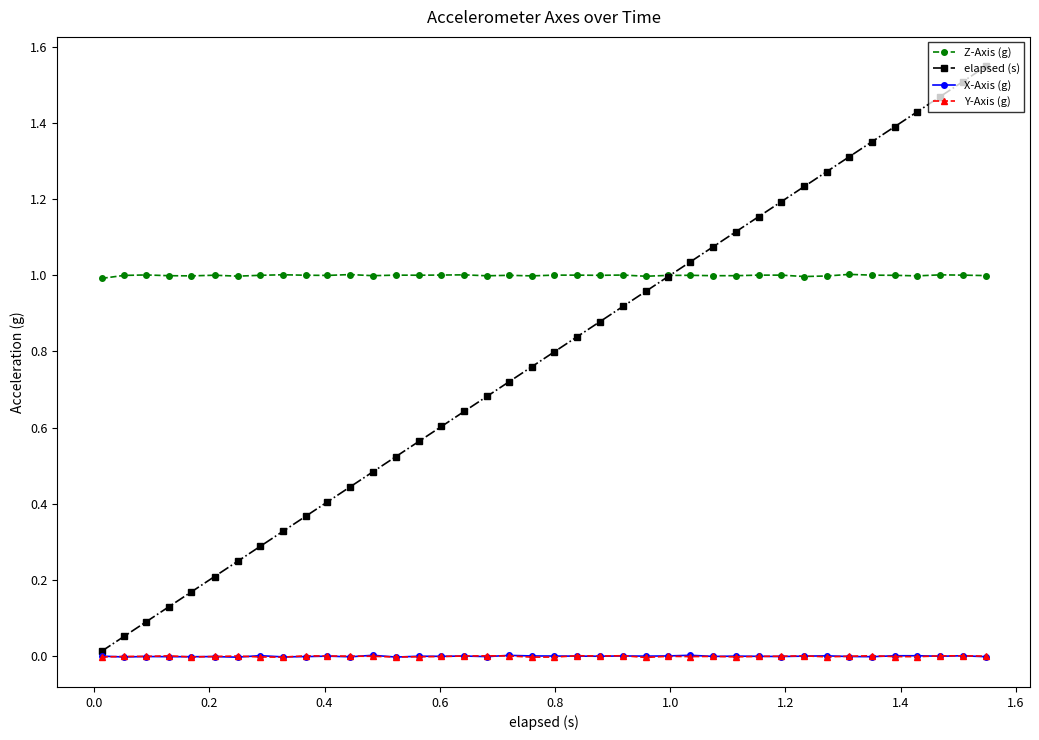

True or false: Z-Axis (g) has more than 2 interior local peaks.

True